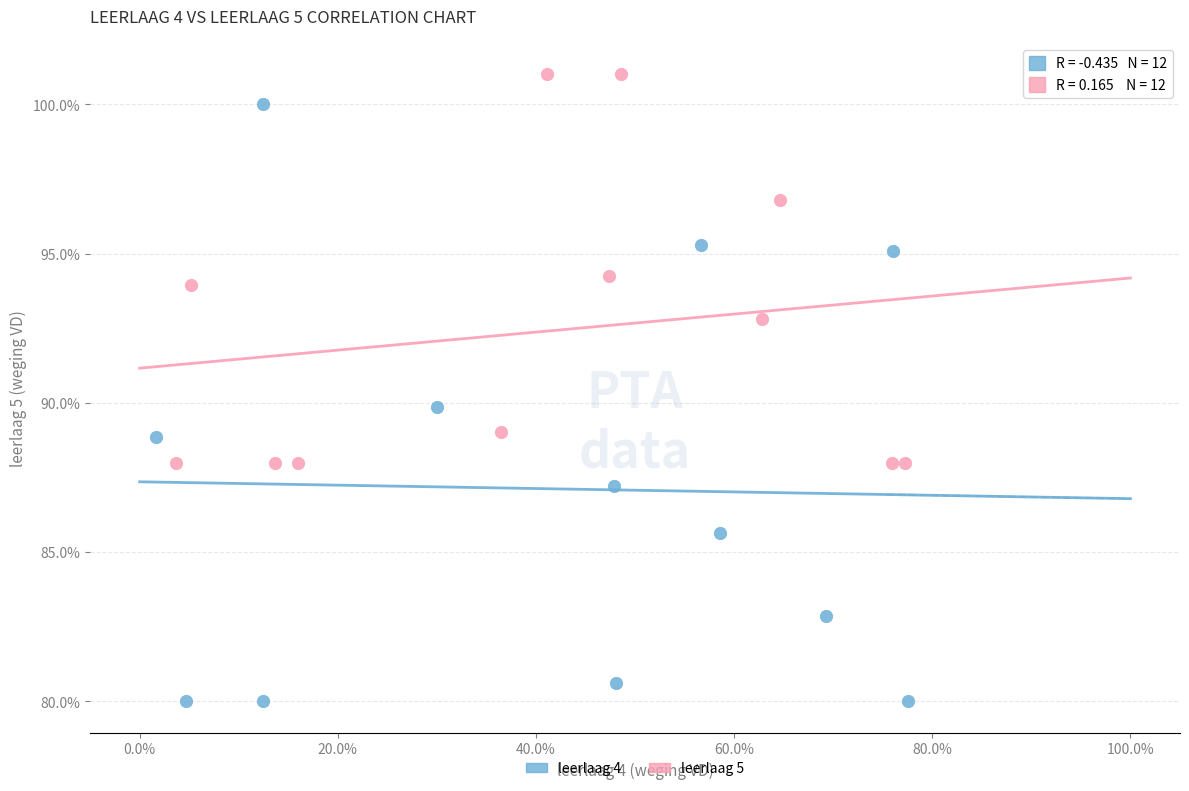

Which series contains the highest Y value?

leerlaag 5